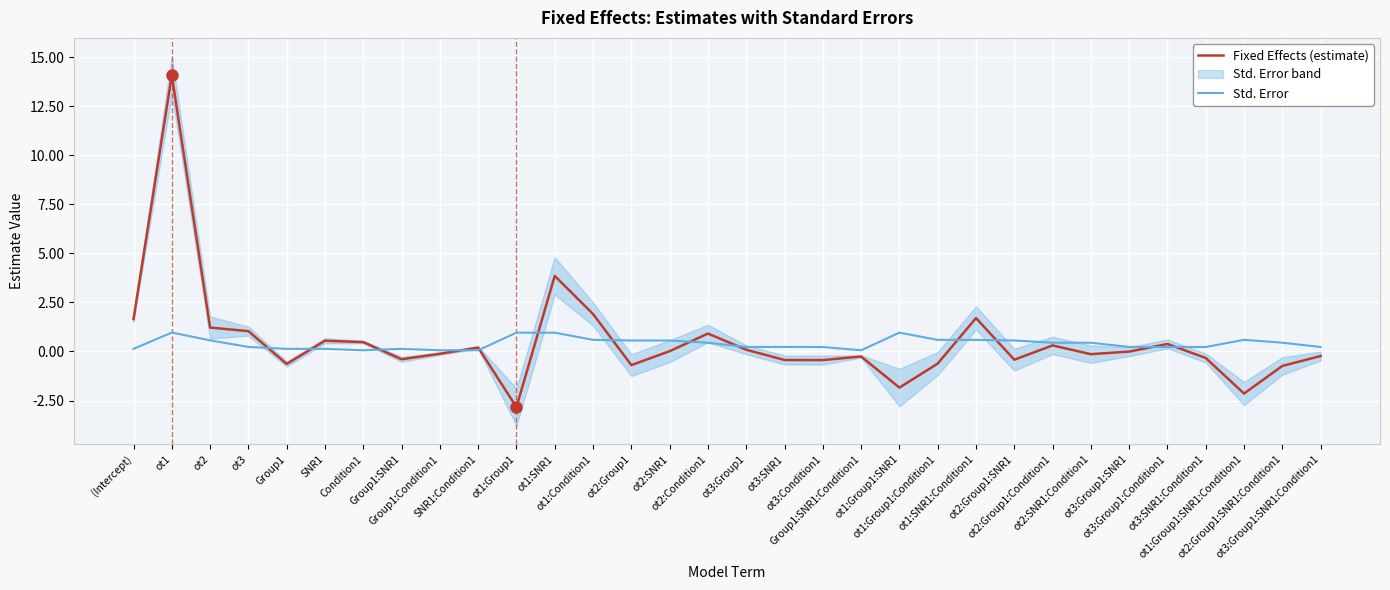

How many values in Fixed Effects (estimate) are above zero?

15